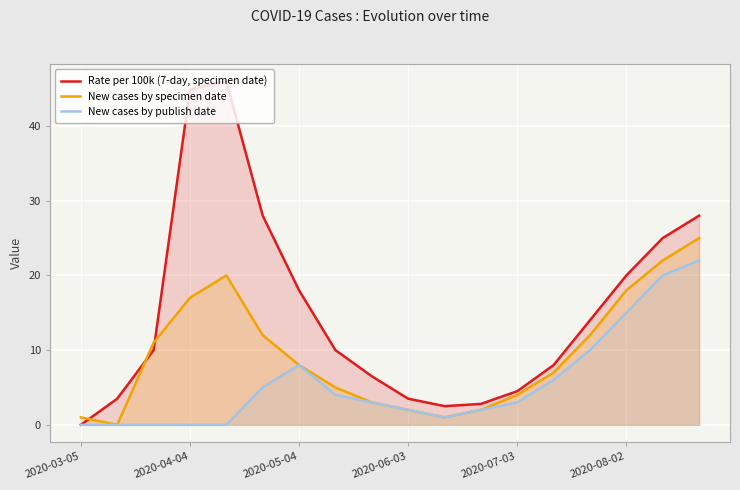

What is the maximum value for New cases by publish date?

22.0